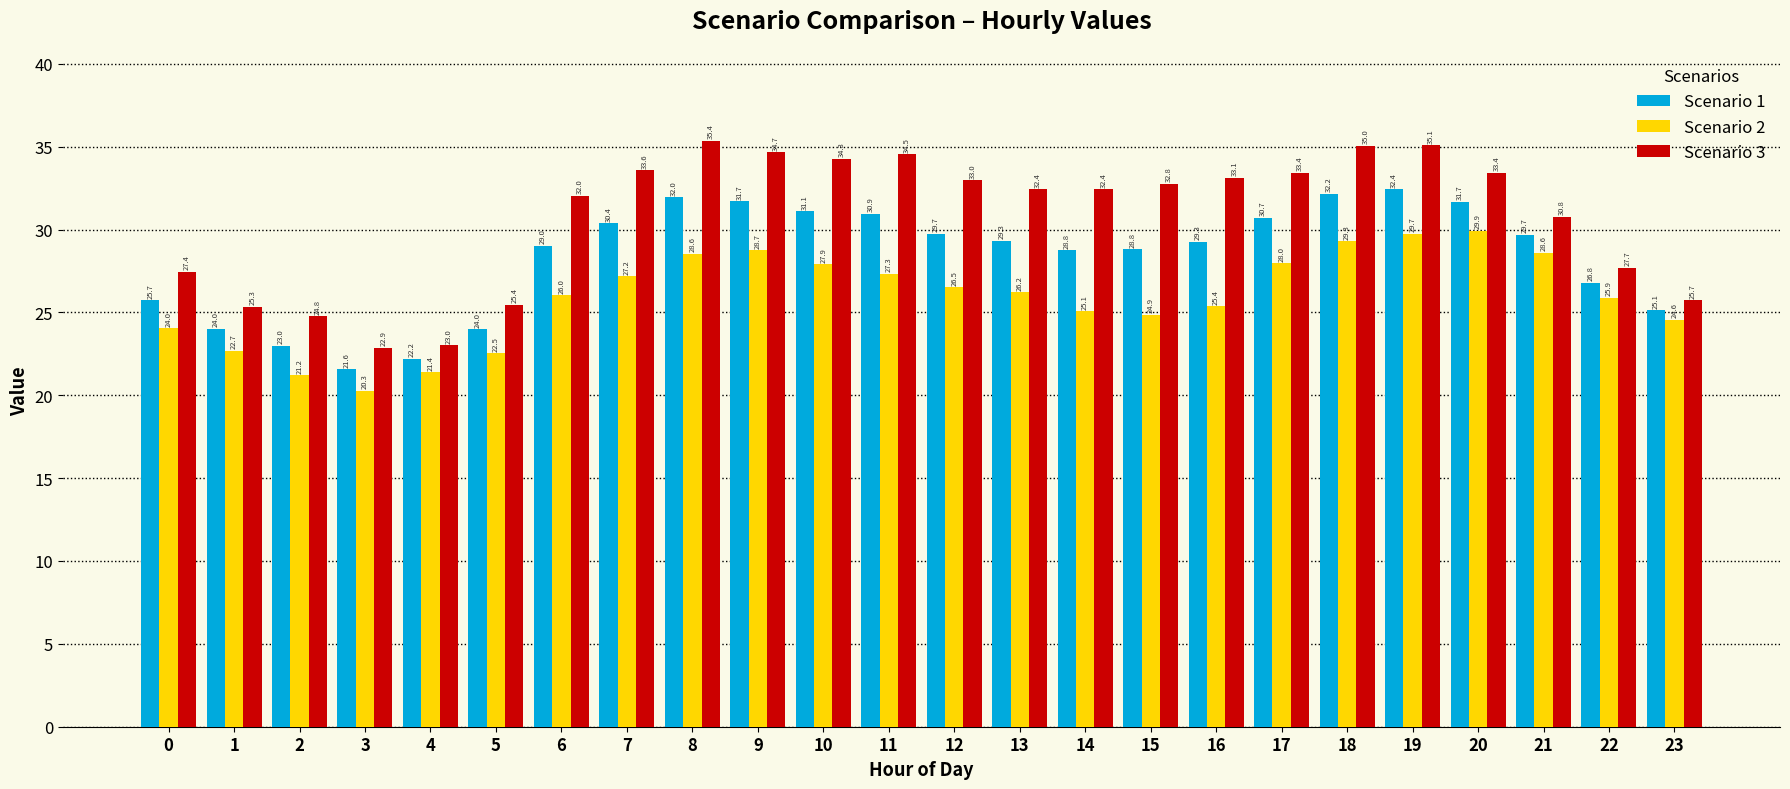

Reading left to right, transcribe all the data shown in this chart.

Scenario 1: 25.7	24.0	23.0	21.6	22.2	24.0	29.0	30.4	32.0	31.7	31.1	30.9	29.7	29.3	28.8	28.8	29.3	30.7	32.2	32.4	31.7	29.7	26.8	25.1
Scenario 2: 24.0	22.7	21.2	20.3	21.4	22.5	26.0	27.2	28.6	28.7	27.9	27.3	26.5	26.2	25.1	24.9	25.4	28.0	29.3	29.7	29.9	28.6	25.9	24.6
Scenario 3: 27.4	25.3	24.8	22.9	23.0	25.4	32.0	33.6	35.4	34.7	34.3	34.5	33.0	32.4	32.4	32.8	33.1	33.4	35.0	35.1	33.4	30.8	27.7	25.7